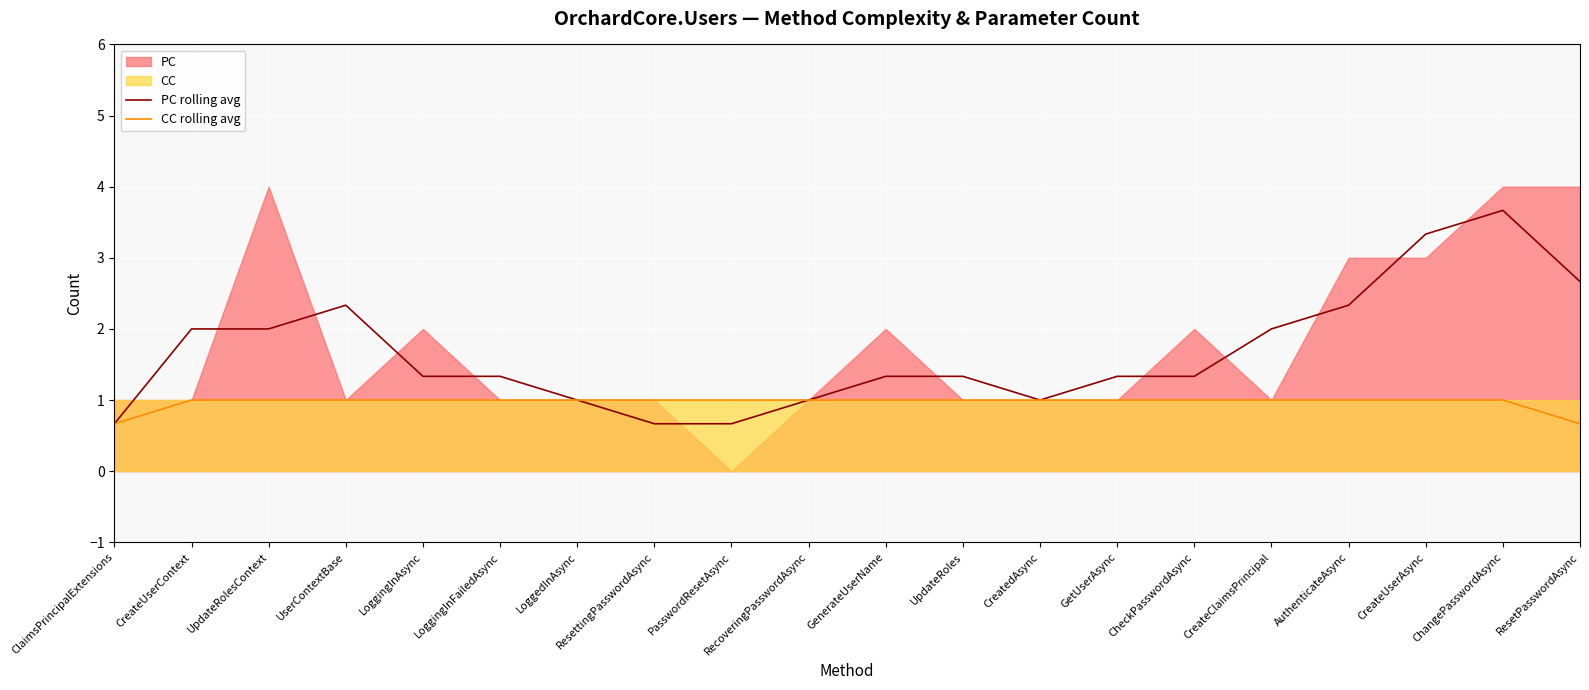

What is the difference between the second highest and minimum values in the CC rolling avg series?

0.3